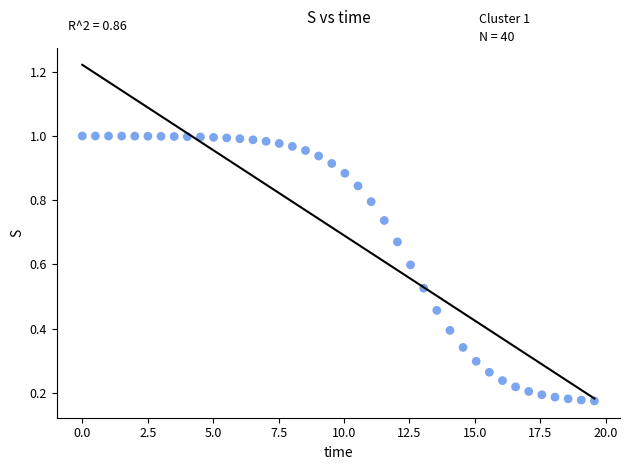

What is the range of X values (max minus min)?

19.6